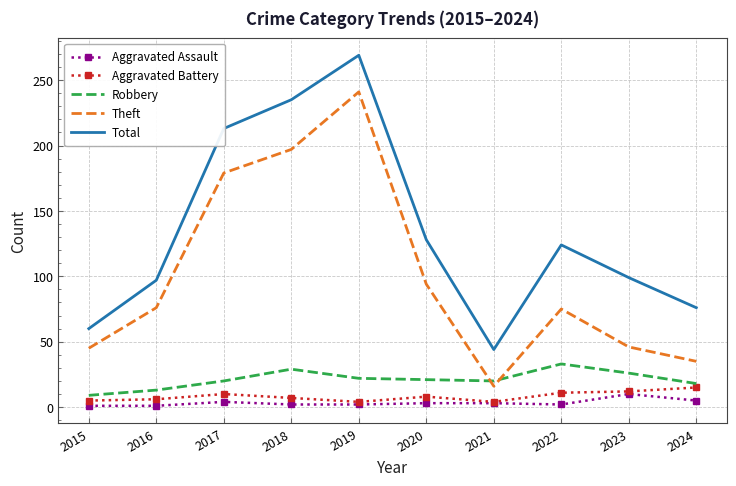

How many interior local peaks does the Total series have?

2